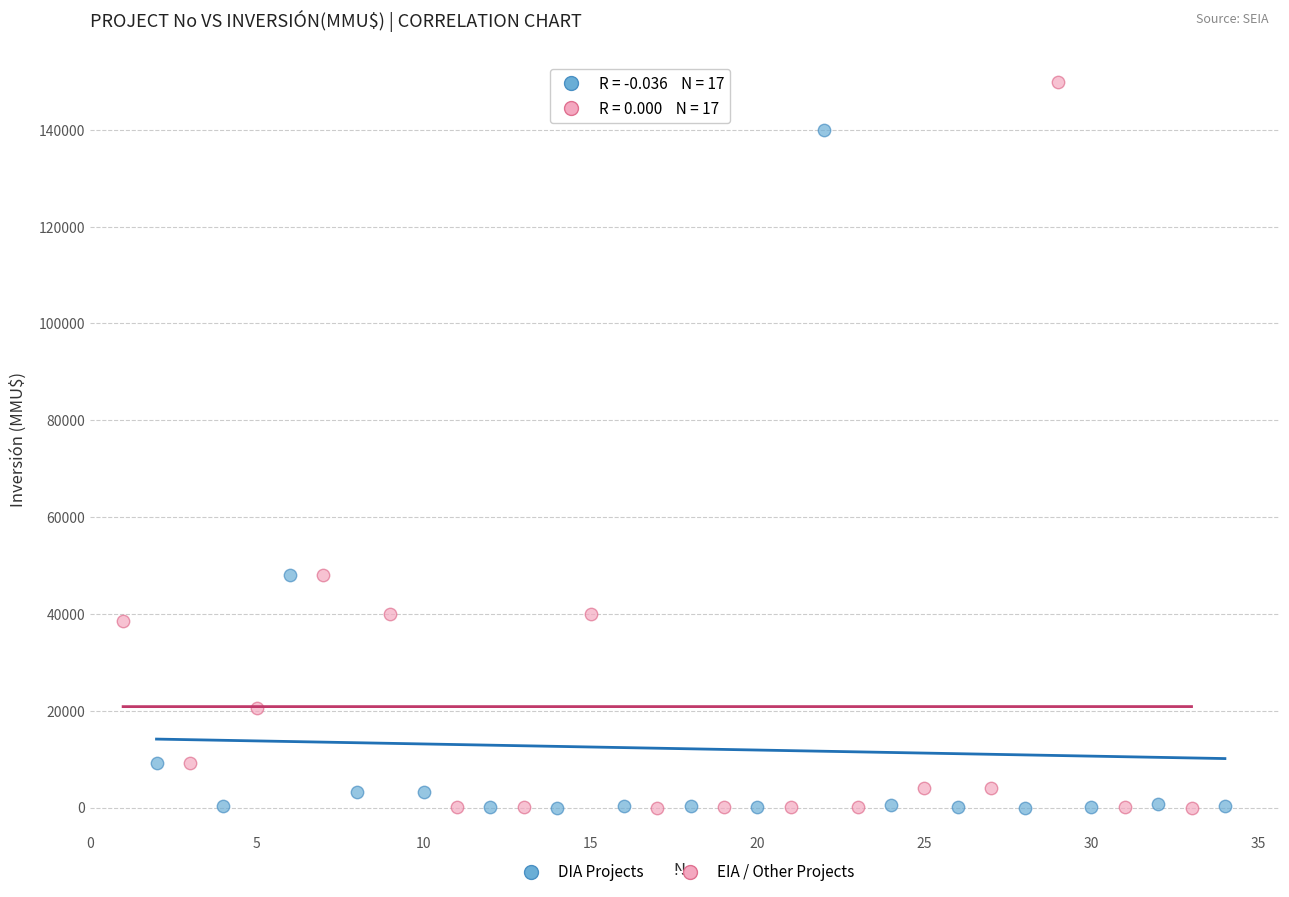

Which series has the widest spread of Y values?

EIA / Other Projects